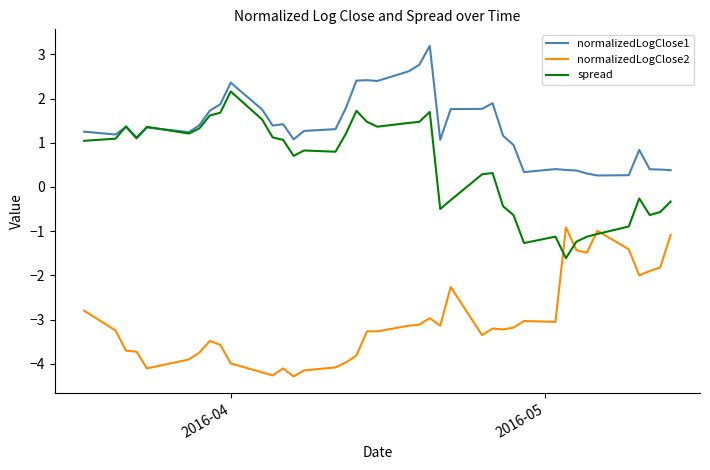

What is the difference between the second highest and second lowest values in the normalizedLogClose2 series?

3.3